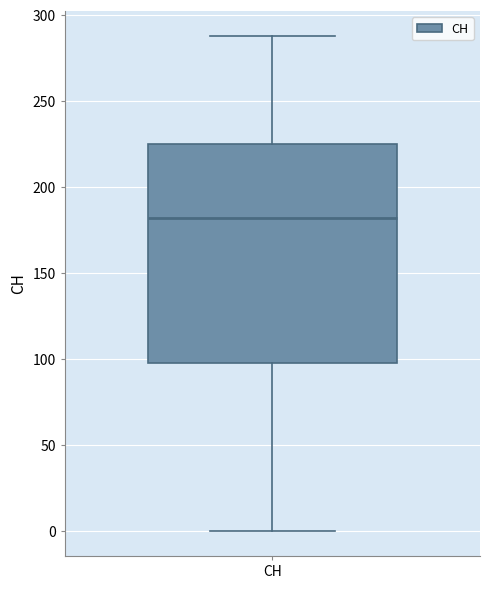

Transcribe this box plot: give where the median line is, the range the box spans, and where the two whiskers end, as read against the y-axis. The values are not printed on the chart, so give them approximately, as read against the axis.

median 180, box 100 to 225, whiskers 0 to 290